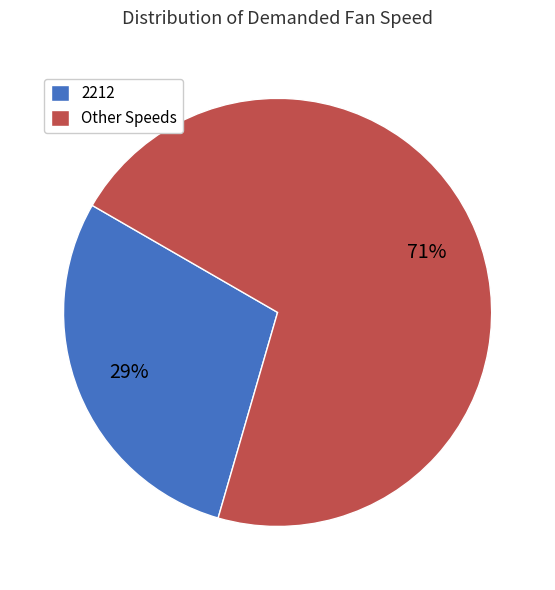

Is the sum of 2212 and Other Speeds greater than half?

Yes